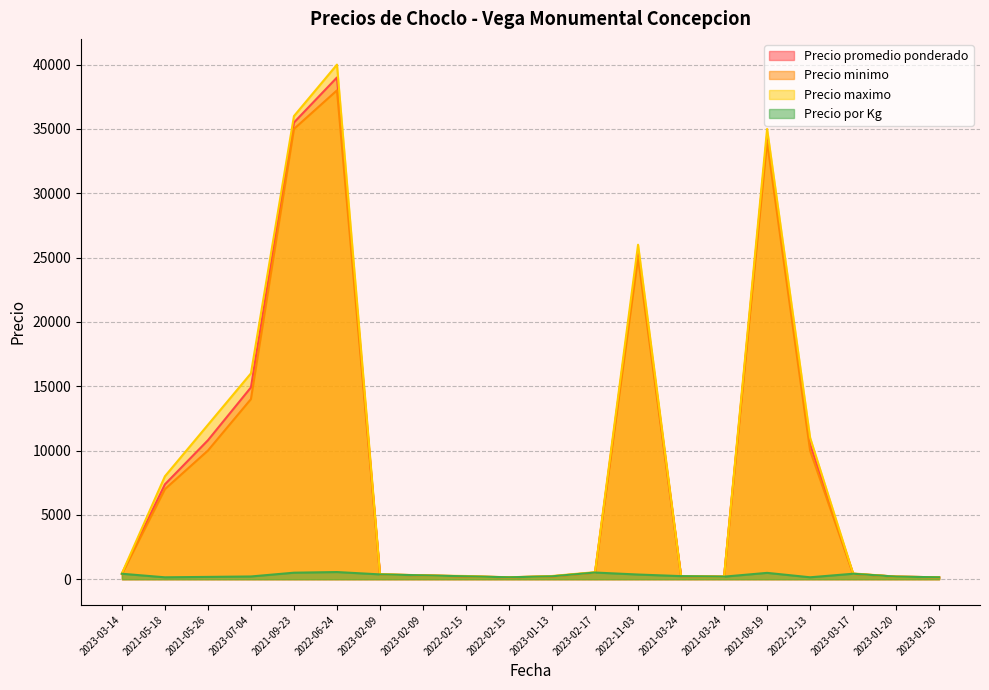

Does the chart display data point markers on the line(s)?

No